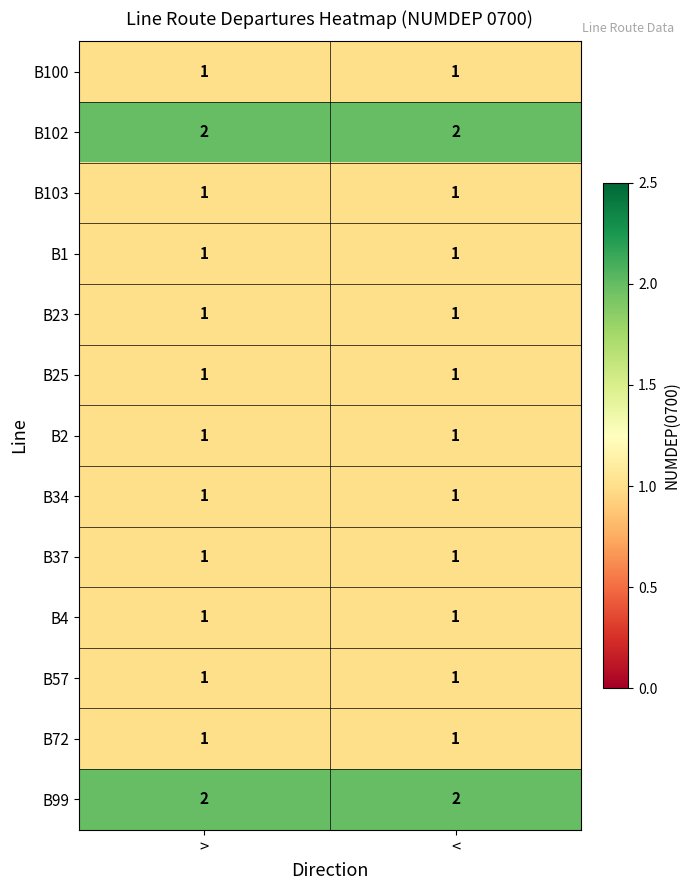

What is the sum of the B99 values at < and >?

4